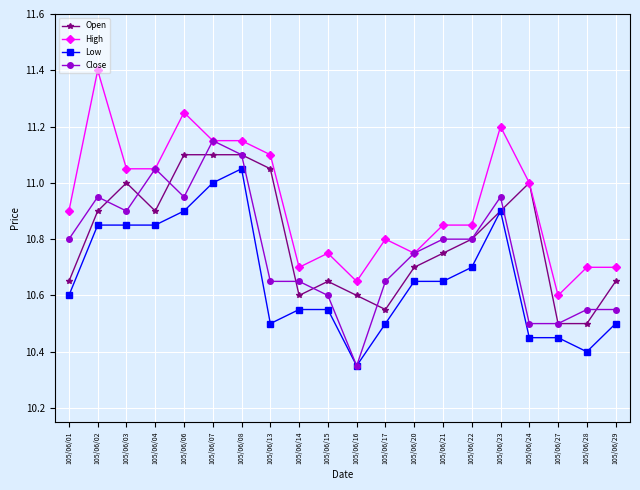

Which series has the largest total across all categories?

High